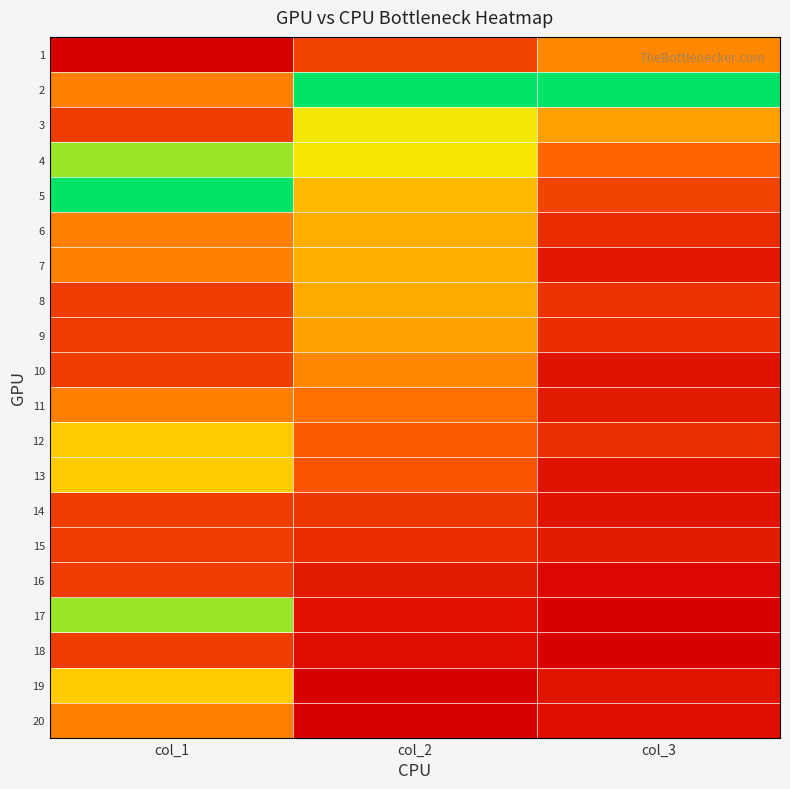

Reading left to right, transcribe all the data shown in this chart.

1: col_1=0.0	col_2=0.2	col_3=0.4
2: col_1=0.4	col_2=1.0	col_3=1.0
3: col_1=0.2	col_2=0.7	col_3=0.5
4: col_1=0.8	col_2=0.7	col_3=0.3
5: col_1=1.0	col_2=0.6	col_3=0.2
6: col_1=0.4	col_2=0.5	col_3=0.2
7: col_1=0.4	col_2=0.5	col_3=0.1
8: col_1=0.2	col_2=0.5	col_3=0.2
9: col_1=0.2	col_2=0.5	col_3=0.2
10: col_1=0.2	col_2=0.4	col_3=0.1
11: col_1=0.4	col_2=0.4	col_3=0.1
12: col_1=0.6	col_2=0.3	col_3=0.2
13: col_1=0.6	col_2=0.3	col_3=0.1
14: col_1=0.2	col_2=0.2	col_3=0.1
15: col_1=0.2	col_2=0.2	col_3=0.1
16: col_1=0.2	col_2=0.1	col_3=0.0
17: col_1=0.8	col_2=0.1	col_3=0.0
18: col_1=0.2	col_2=0.0	col_3=0.0
19: col_1=0.6	col_2=0.0	col_3=0.1
20: col_1=0.4	col_2=0.0	col_3=0.0